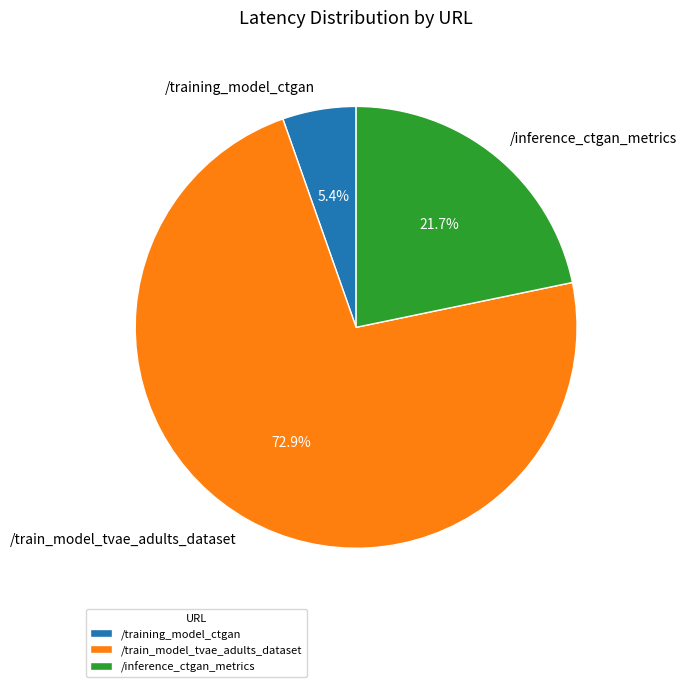

Is the sum of /inference_ctgan_metrics and /train_model_tvae_adults_dataset greater than half?

Yes